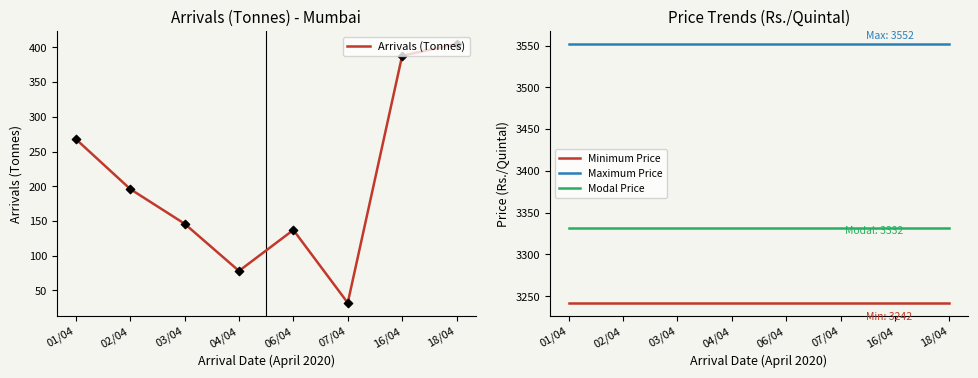

Is the value of Maximum Price at 02/04 greater than the value of Minimum Price at 03/04?

Yes